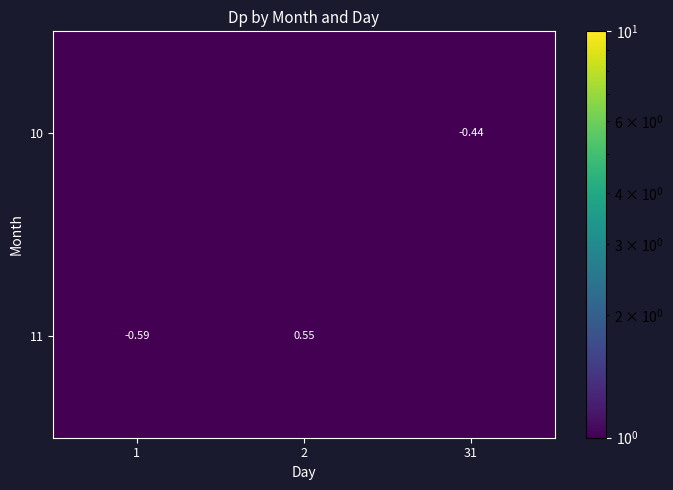

Count the number of categories in the chart.

3